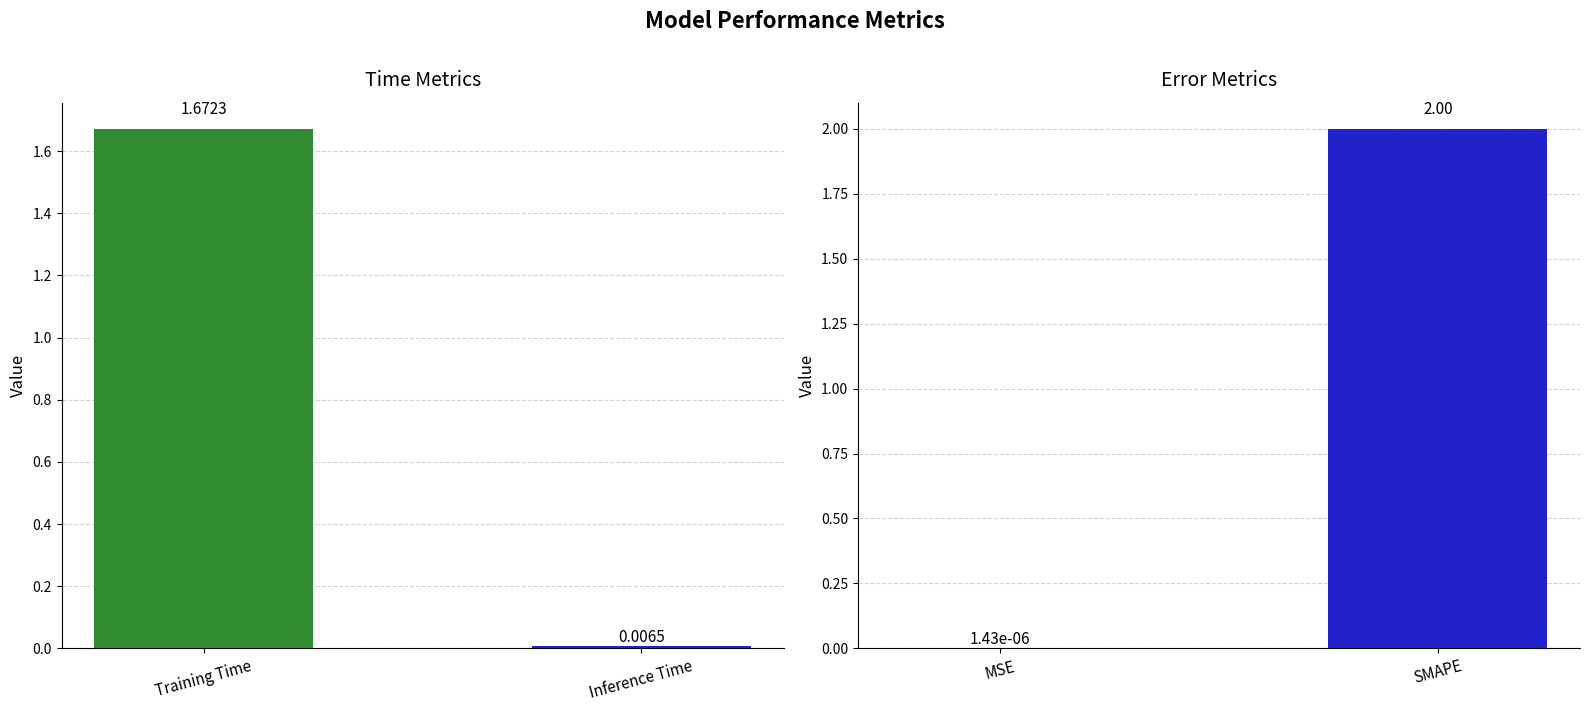

Reading right to left, what are all the values shown in this chart?

Inference Time=0.0	Training Time=1.7	SMAPE=2.0	MSE=0.0